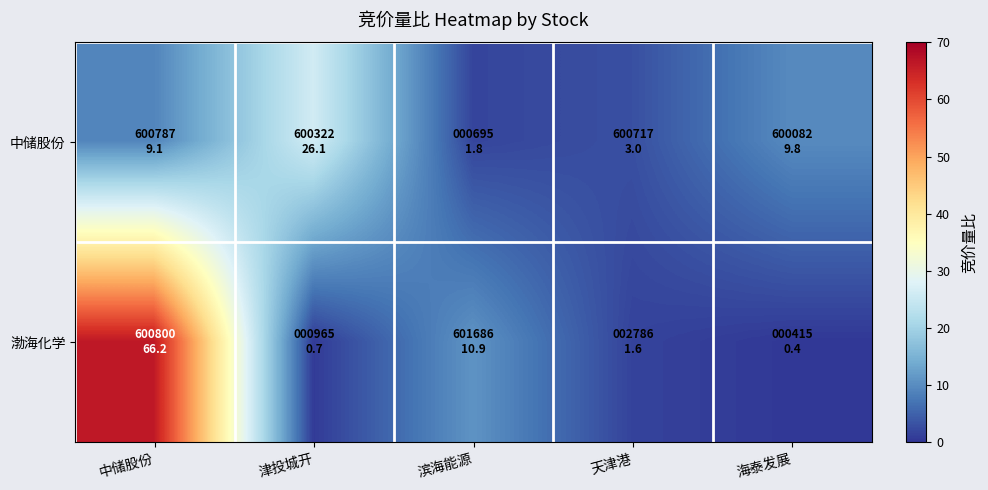

Which series changed the most between 中储股份 and 津投城开?

渤海化学